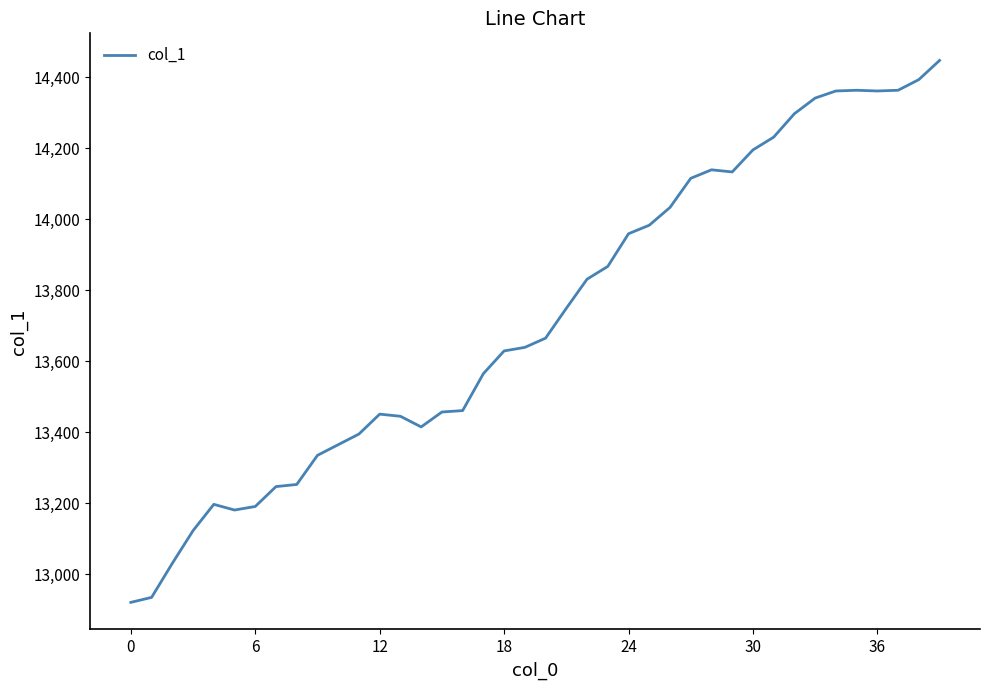

True or false: the data has more than 2 interior local peaks.

True